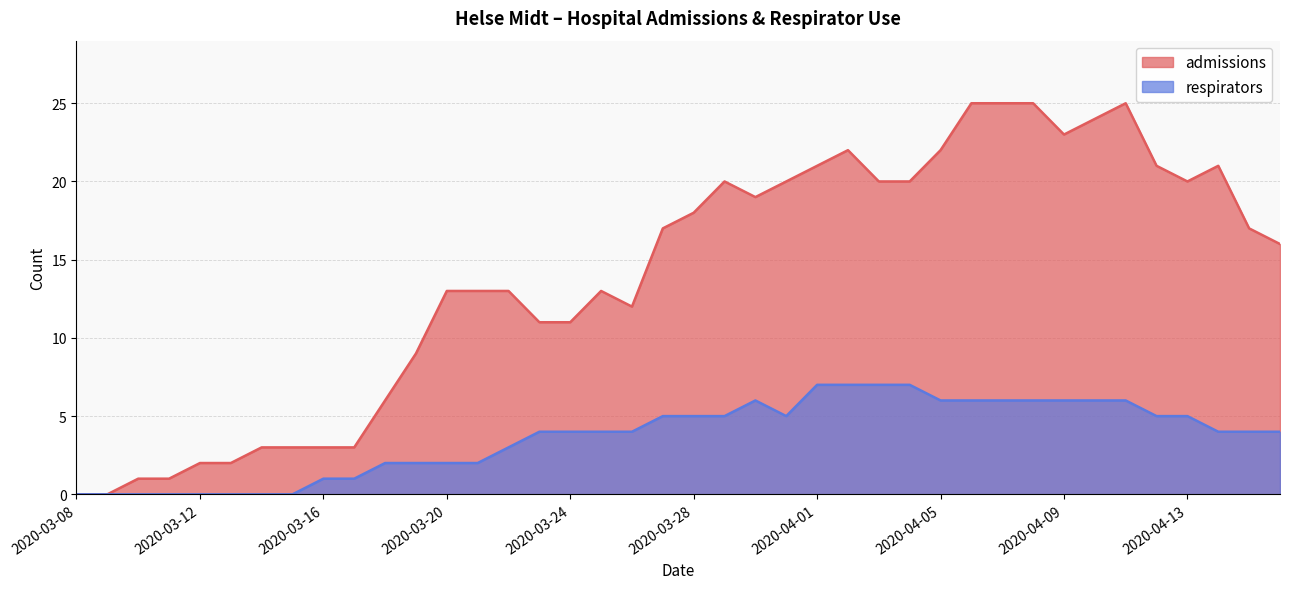

Which series changed the most between 2020-04-05 and 2020-04-16?

admissions